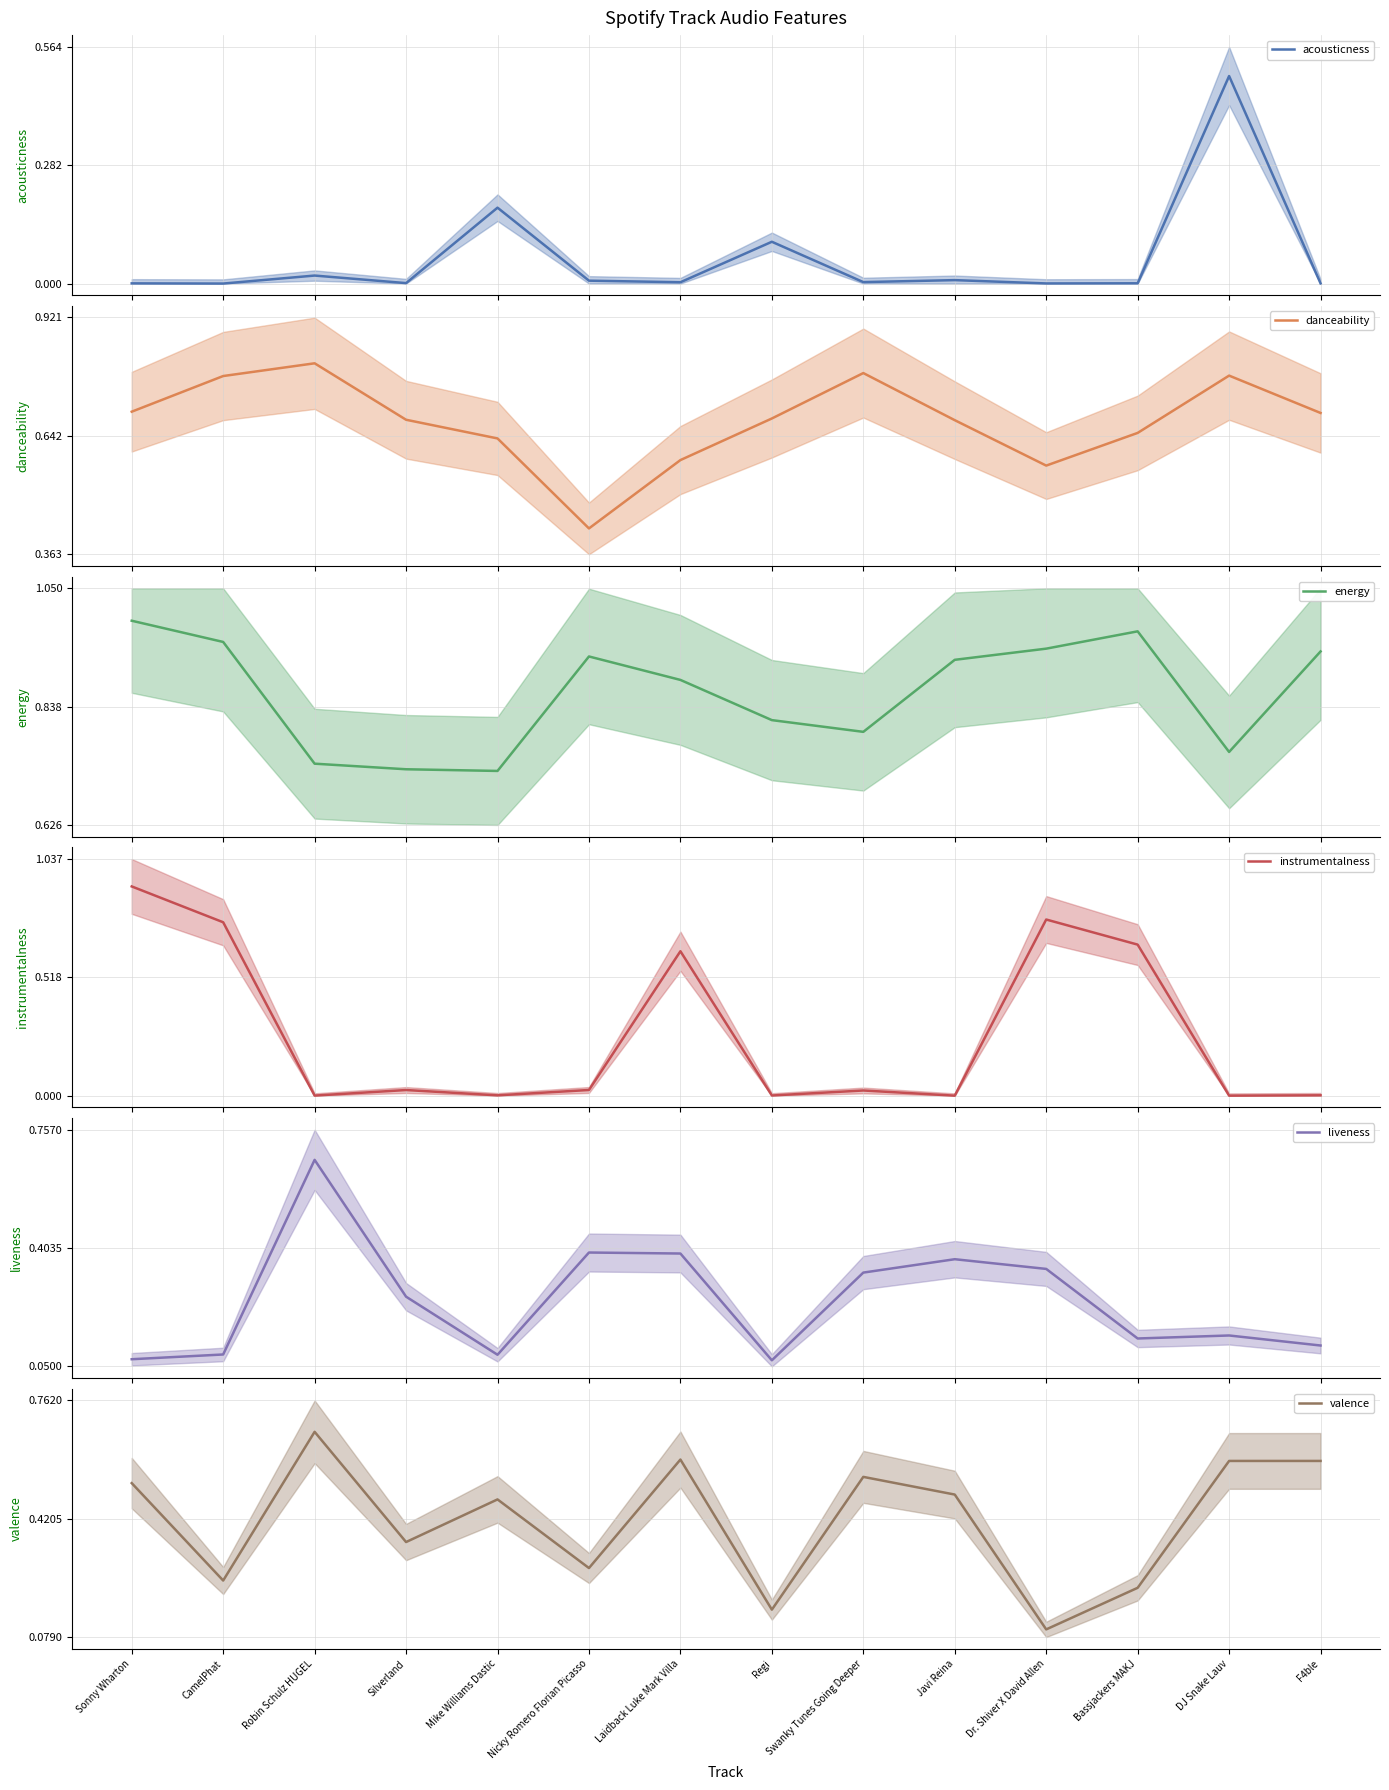

What value does the valence series have at CamelPhat?

0.2